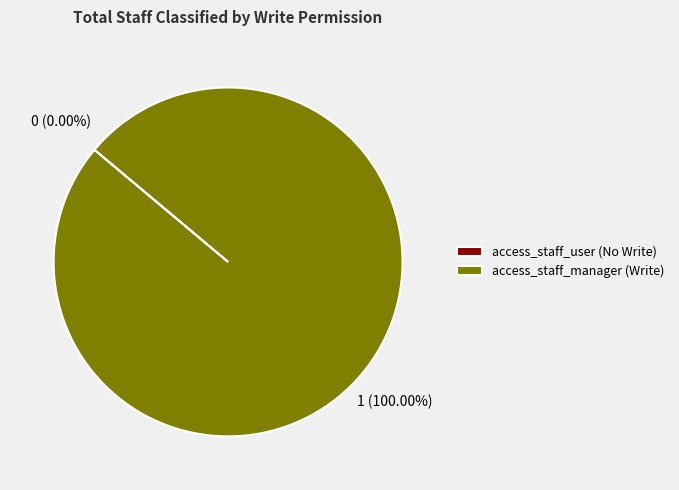

To the nearest percent, what is the average slice percentage?

50%